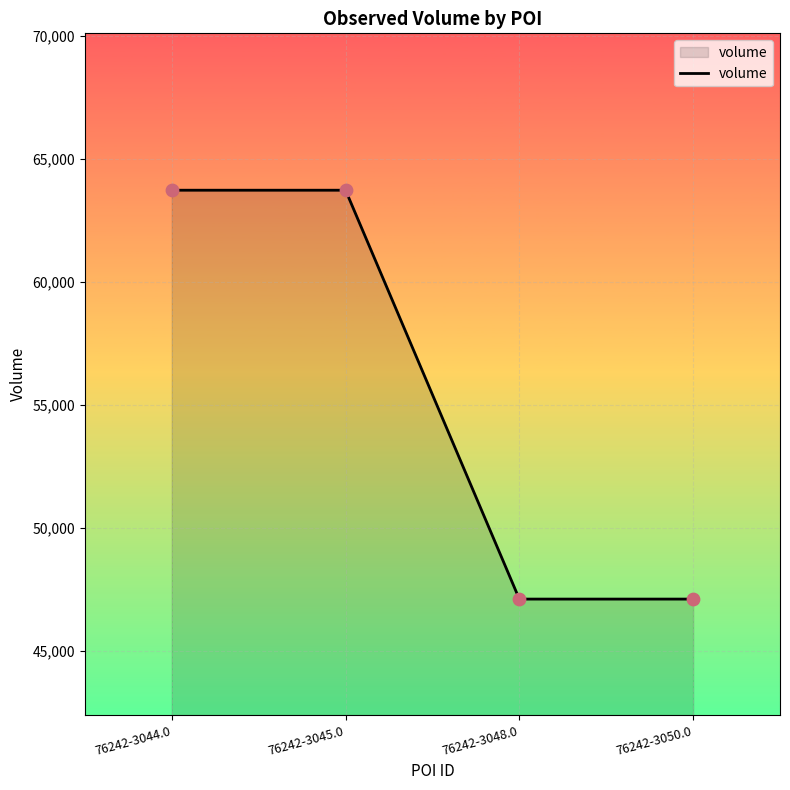

What is the ratio of the value at 76242-3044.0 to the value at 76242-3050.0?

1.4